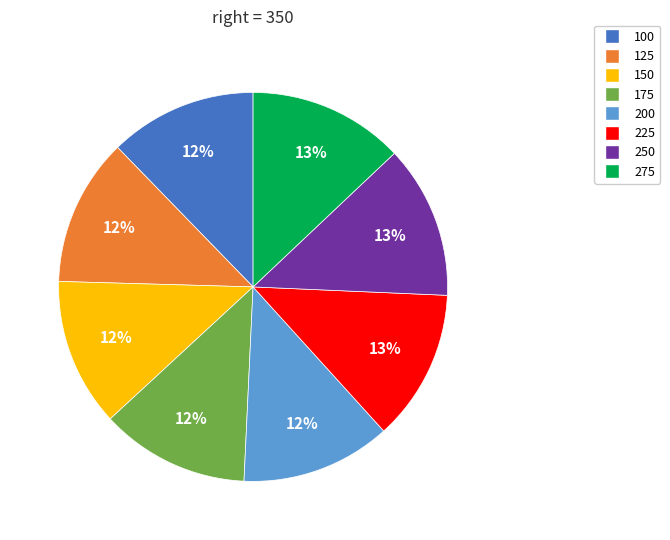

How many slices are in this pie chart?

8